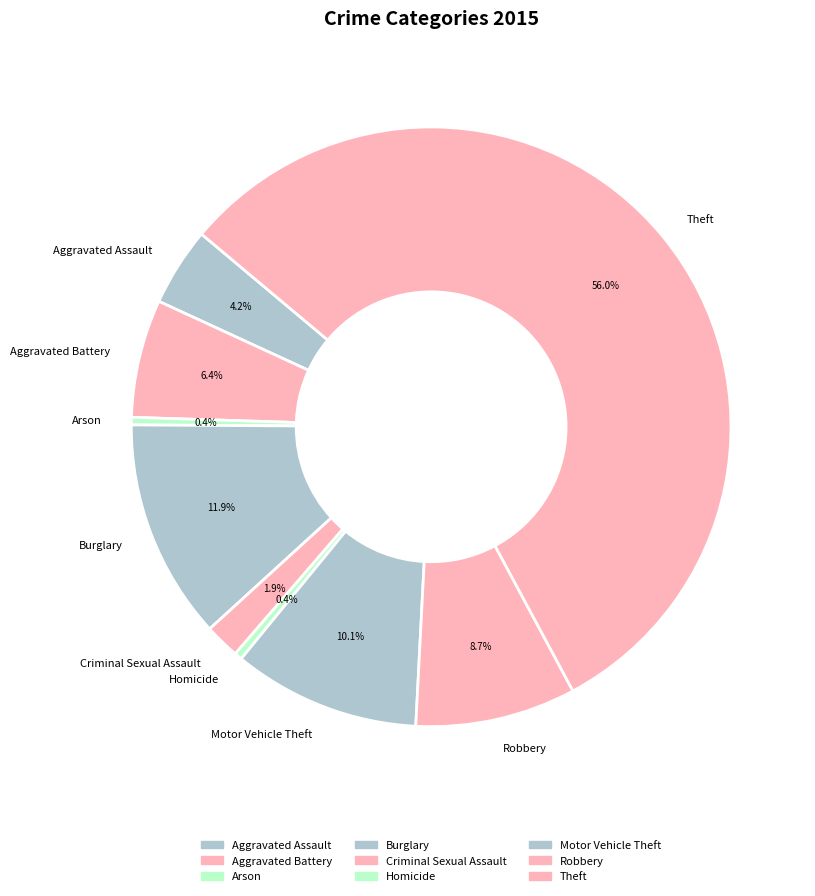

How many segments does this pie chart have?

9